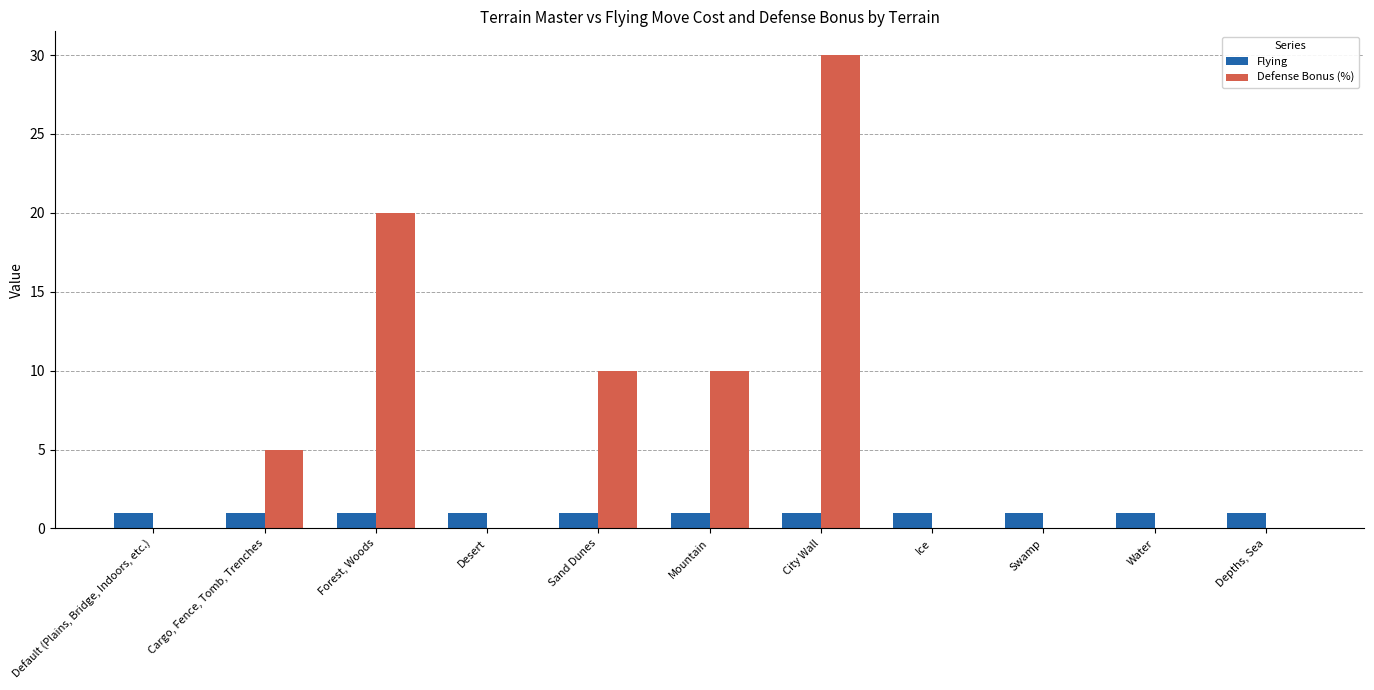

What is the sum of all Defense Bonus (%) values?

75